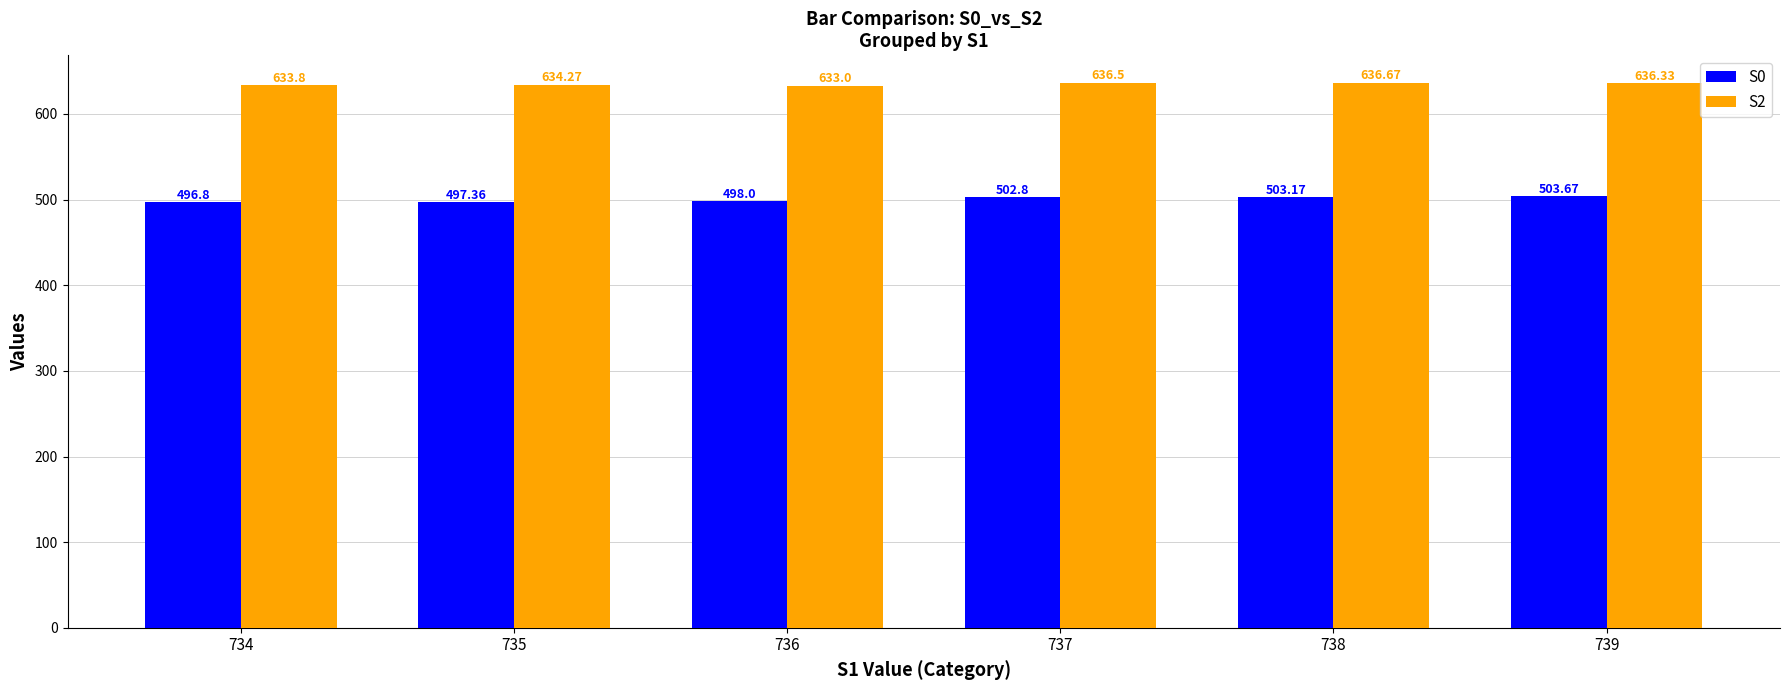

What is the minimum value shown in the chart?

496.8